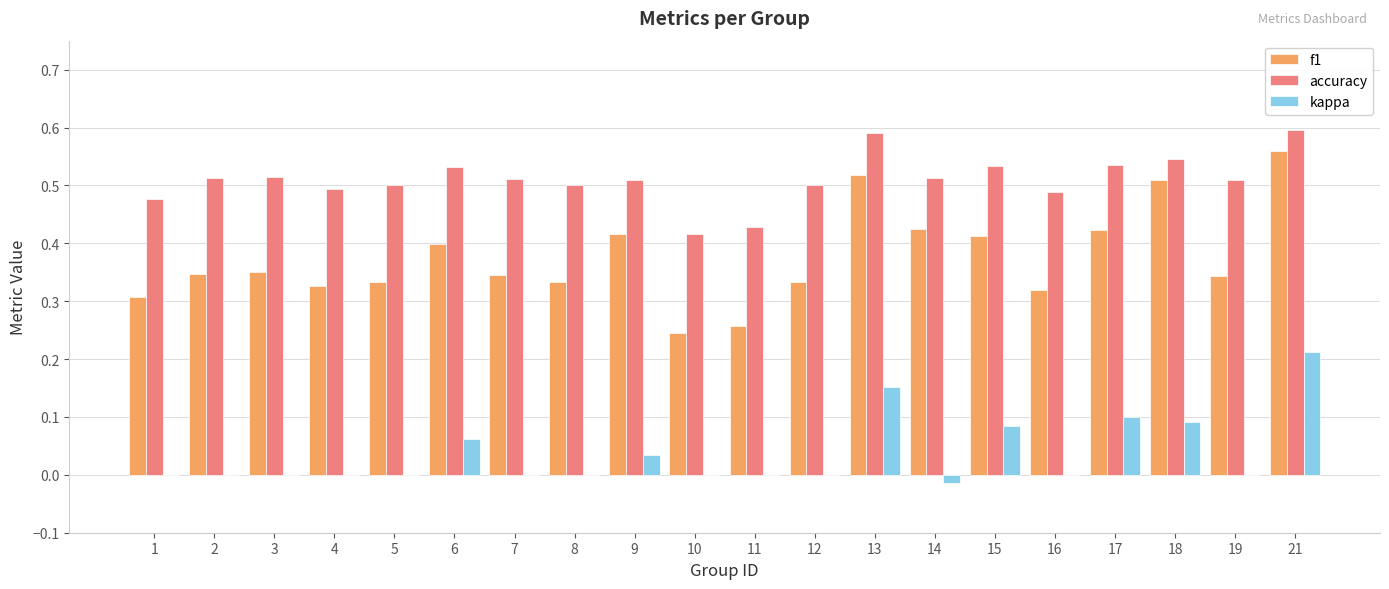

What is the sum of the f1 values at 17 and 18?

0.9